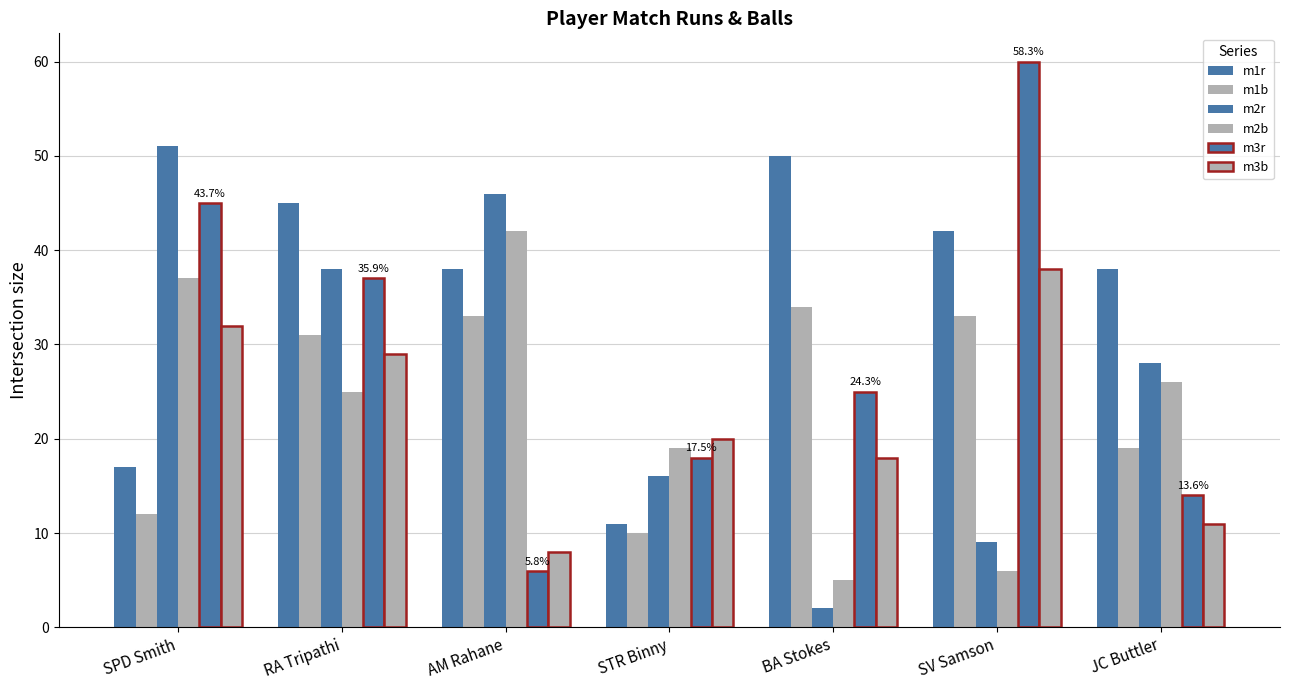

Reading right to left, list all the values displayed in this chart.

m1r: JC Buttler=38	SV Samson=42	BA Stokes=50	STR Binny=11	AM Rahane=38	RA Tripathi=45	SPD Smith=17
m1b: JC Buttler=19	SV Samson=33	BA Stokes=34	STR Binny=10	AM Rahane=33	RA Tripathi=31	SPD Smith=12
m2r: JC Buttler=28	SV Samson=9	BA Stokes=2	STR Binny=16	AM Rahane=46	RA Tripathi=38	SPD Smith=51
m2b: JC Buttler=26	SV Samson=6	BA Stokes=5	STR Binny=19	AM Rahane=42	RA Tripathi=25	SPD Smith=37
m3r: JC Buttler=14	SV Samson=60	BA Stokes=25	STR Binny=18	AM Rahane=6	RA Tripathi=37	SPD Smith=45
m3b: JC Buttler=11	SV Samson=38	BA Stokes=18	STR Binny=20	AM Rahane=8	RA Tripathi=29	SPD Smith=32